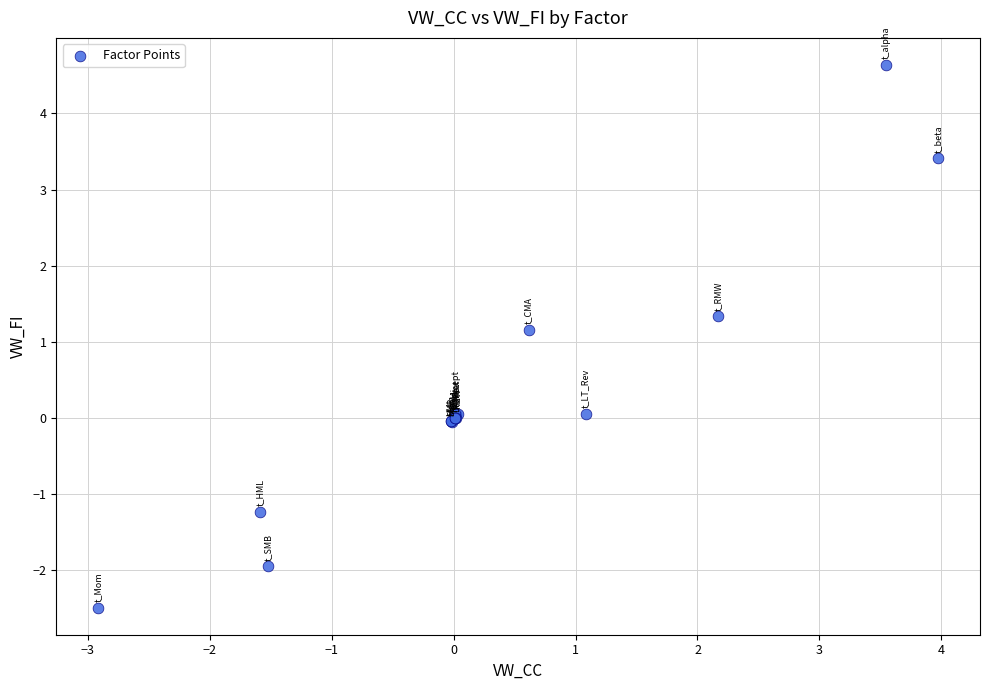

What Y value in the scatter plot is closest to 1?

1.2